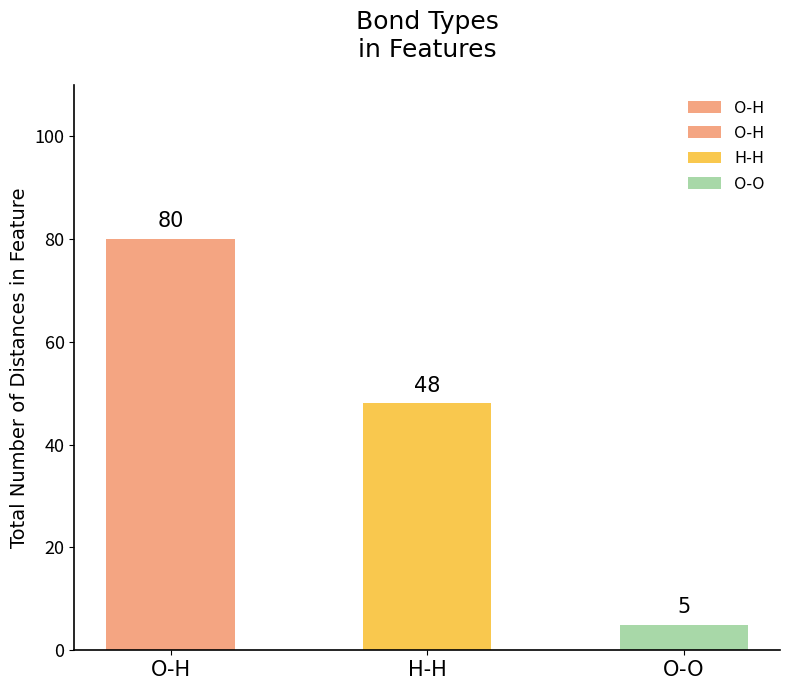

The chart shows a value of 48 at H-H. True or false?

True